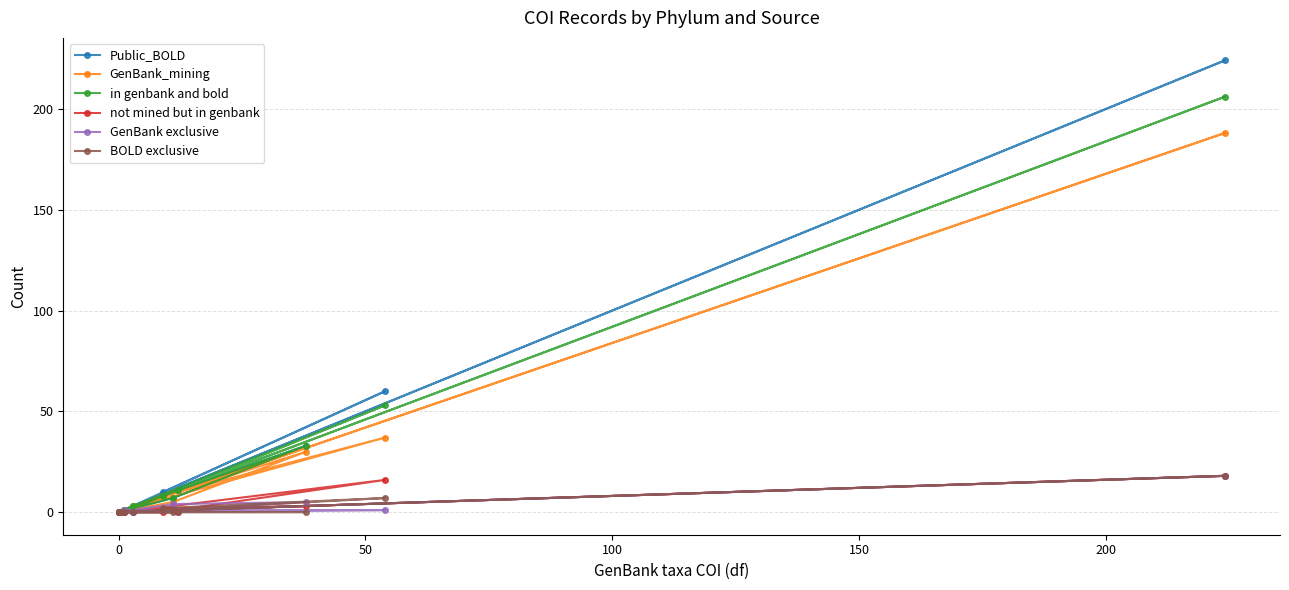

How many lines are shown in the chart?

6